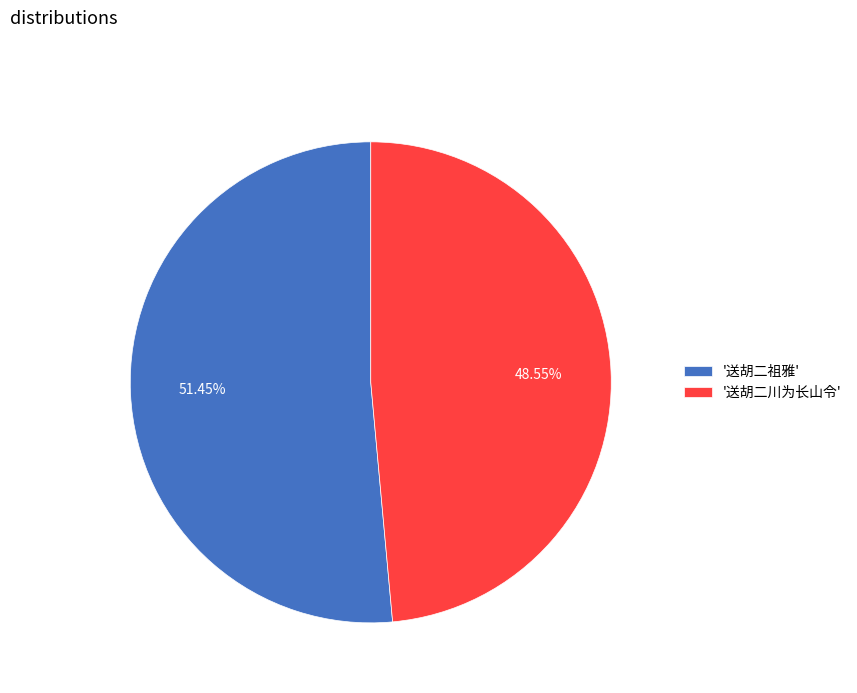

How many slices are in this pie chart?

2